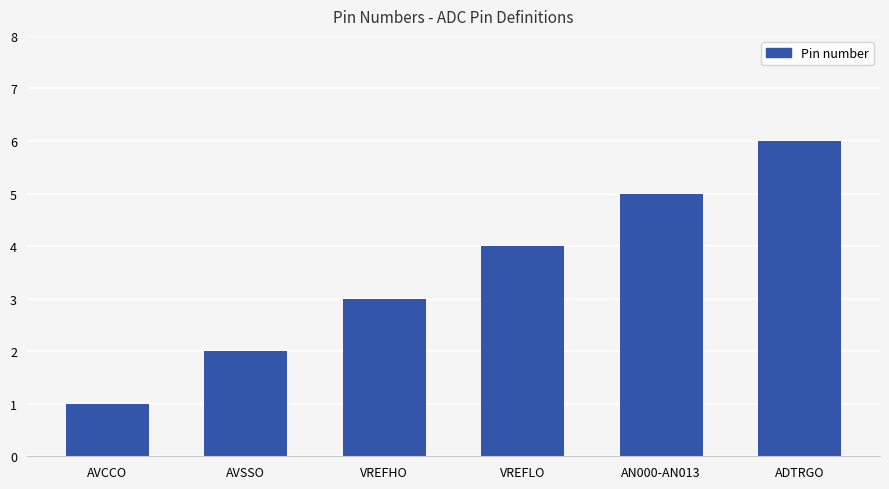

Does the chart contain stacked bars?

No